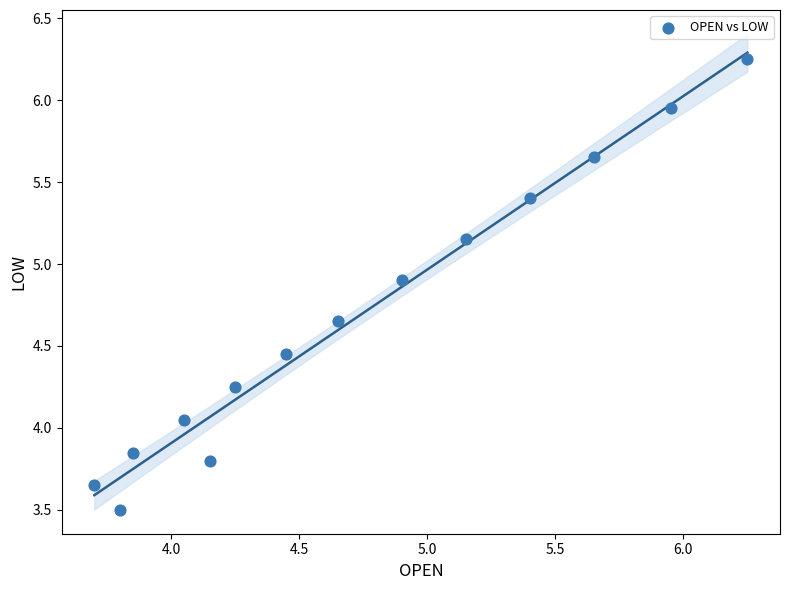

What is the range of X values (max minus min)?

2.5